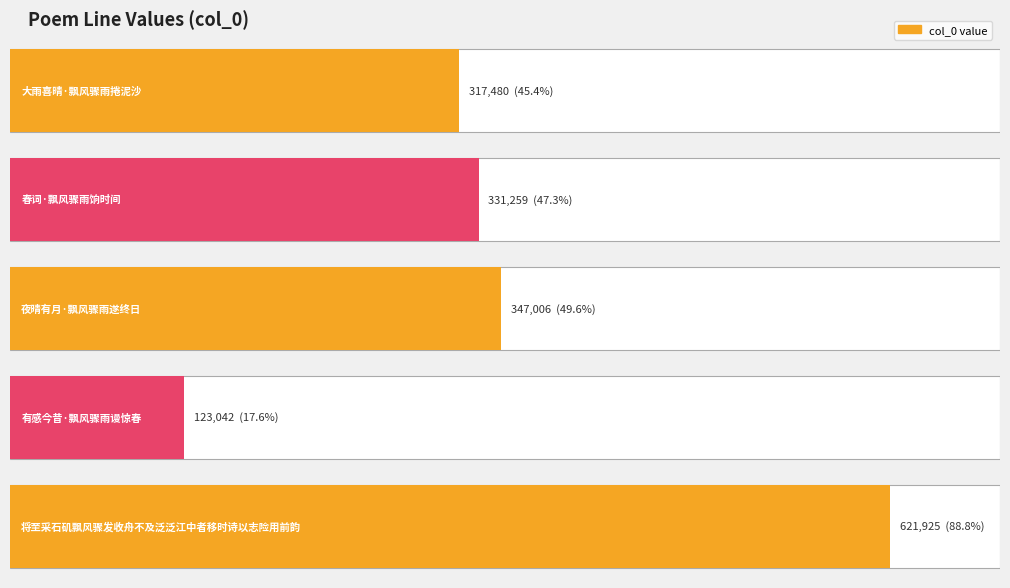

What is the difference between the maximum and minimum values?

498883